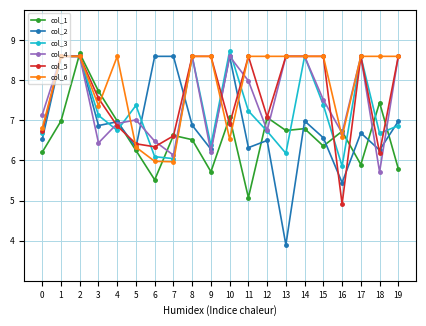

How many interior local valleys does the col_5 series have?

5